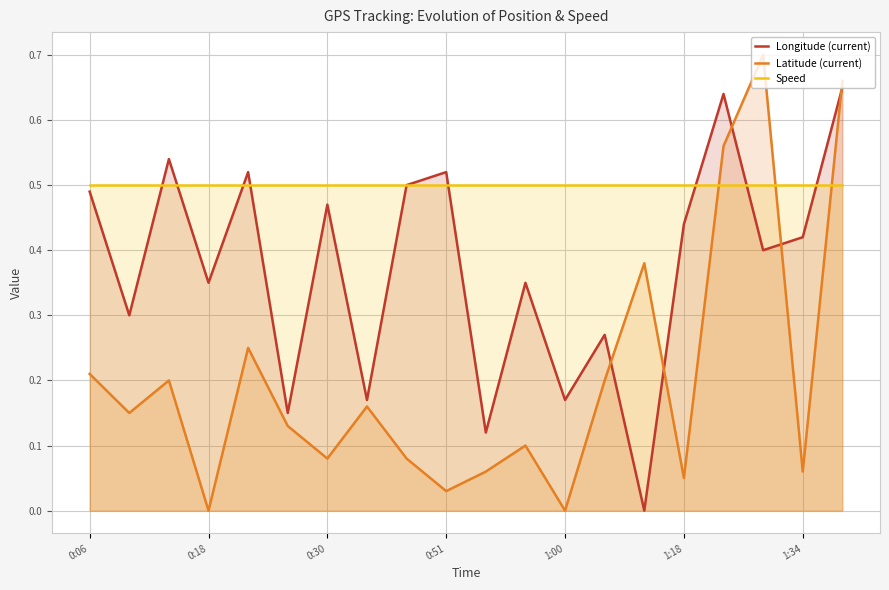

Which series has the largest total across all categories?

Speed